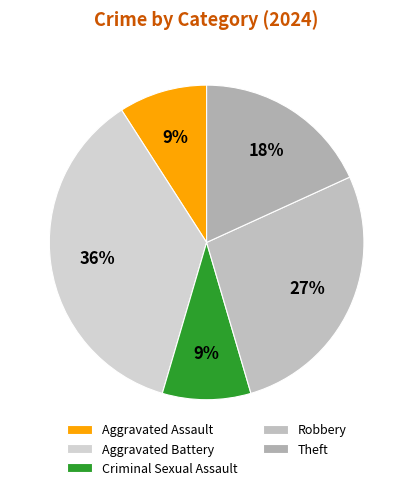

How many segments does this pie chart have?

5